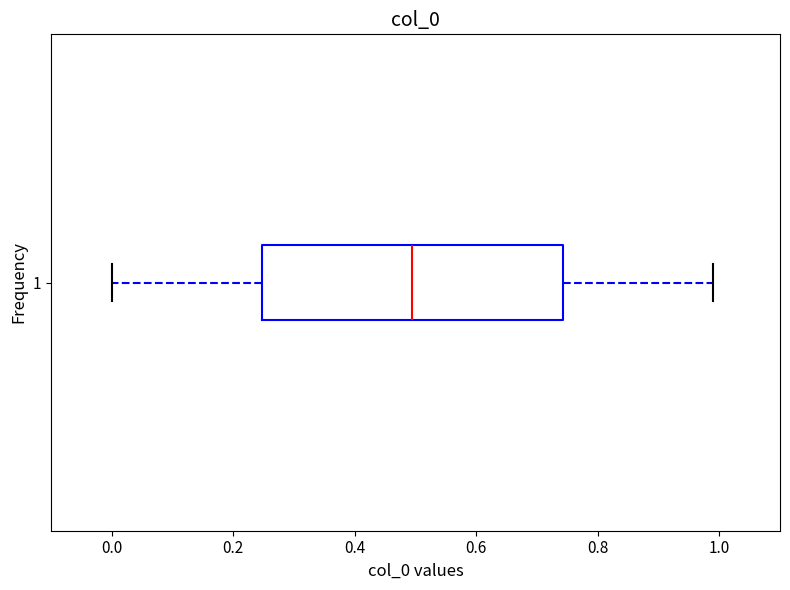

Transcribe this box plot: give where the median line is, the range the box spans, and where the two whiskers end, as read against the x-axis. The values are not printed on the chart, so give them approximately, as read against the axis.

median 0.50, box 0.24 to 0.74, whiskers 0.00 to 1.00